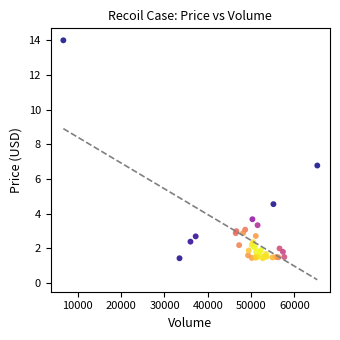

What Y value in the scatter plot is closest to 7?

6.8